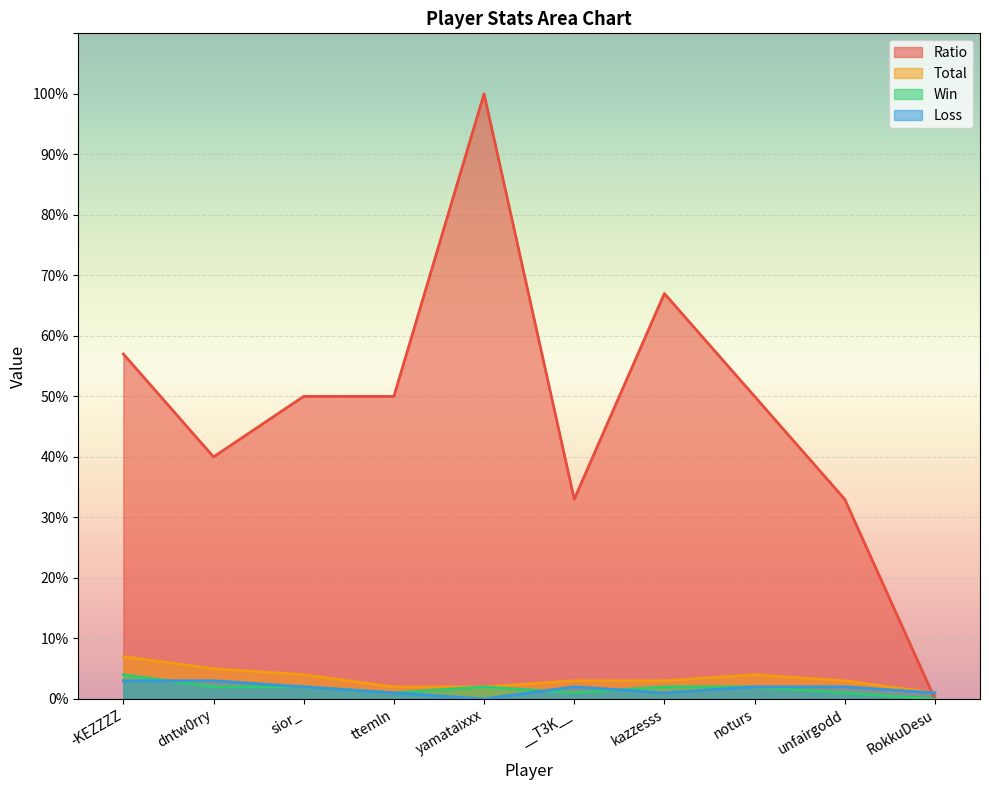

At noturs, list the series in order from smallest to largest.

Win, Loss, Total, Ratio